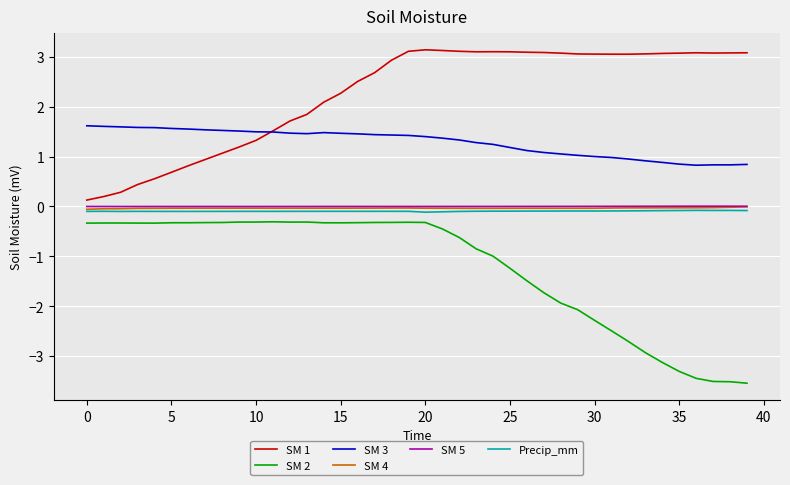

True or false: SM 3 and SM 4 intersect in this chart.

False